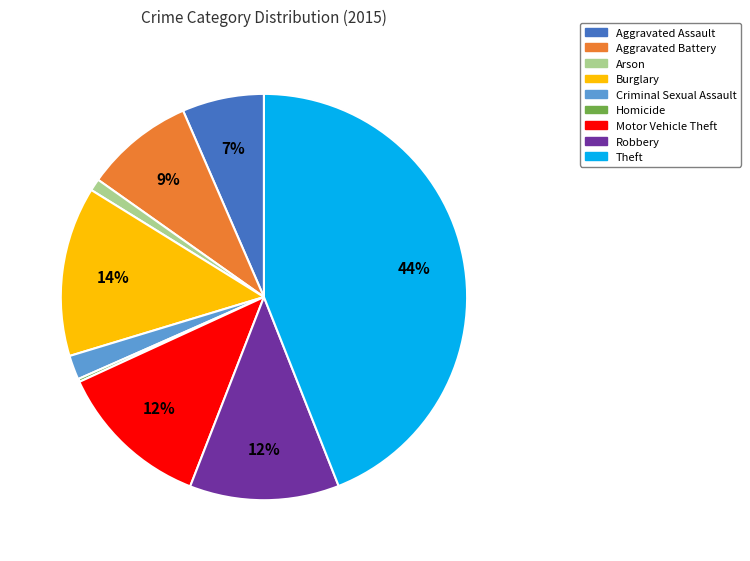

Which has a higher value, Aggravated Battery or Robbery?

Robbery